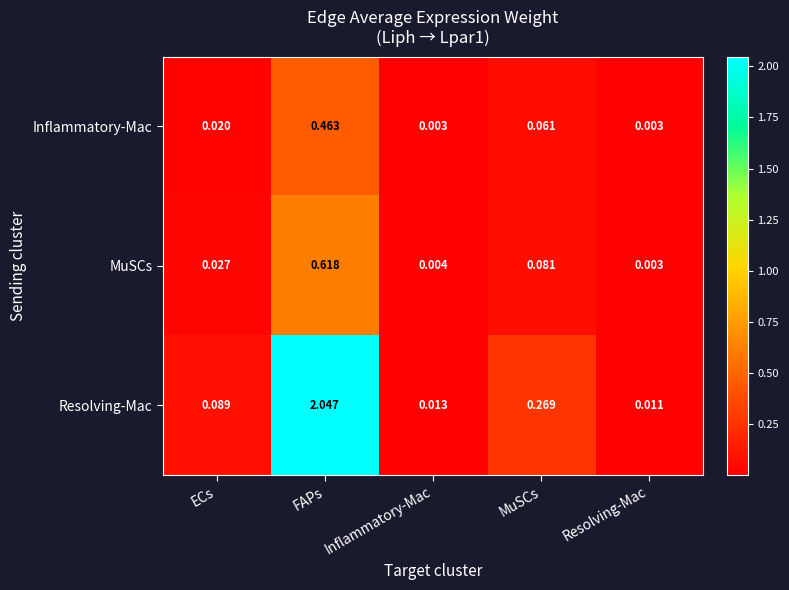

Which category has the highest value in the Resolving-Mac series?

FAPs